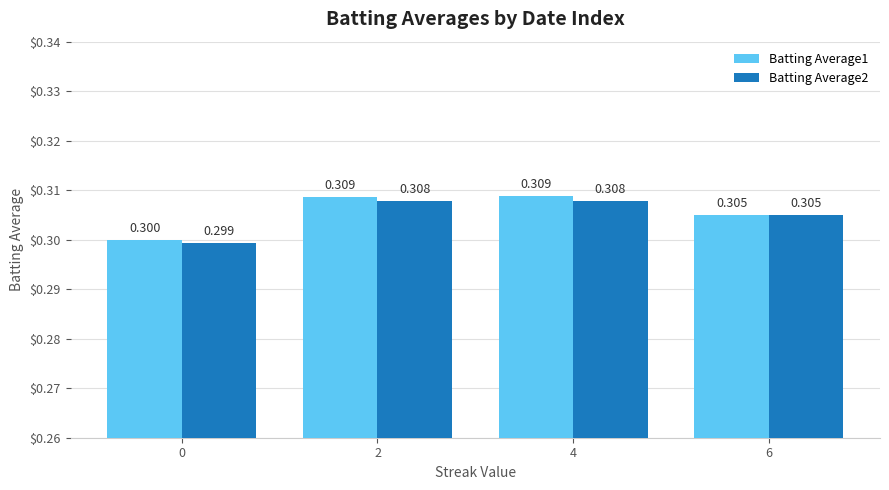

Reading left to right, what are all the values shown in this chart?

Batting Average1: 0.3	0.3	0.3	0.3
Batting Average2: 0.3	0.3	0.3	0.3